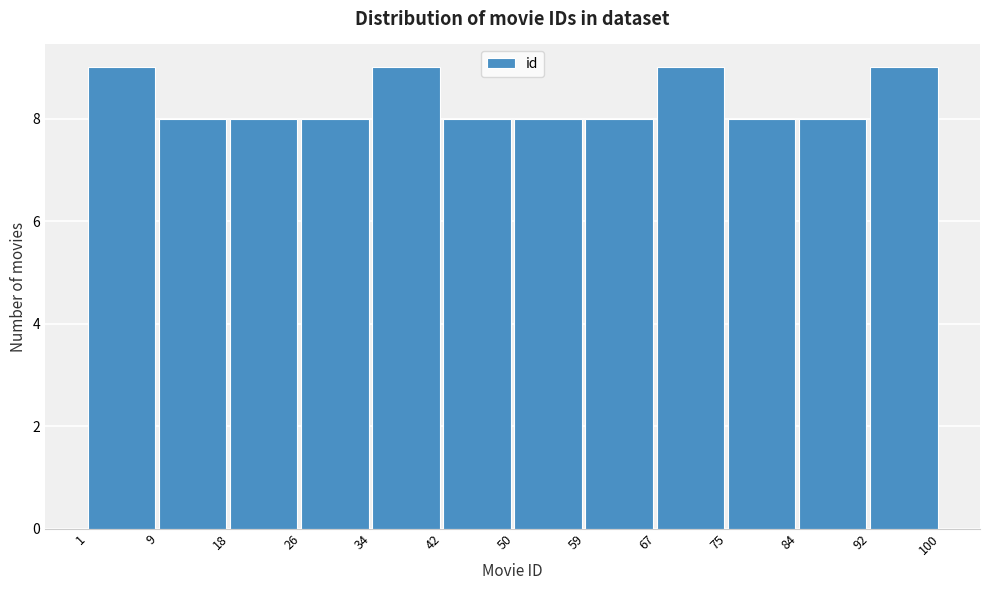

How tall is the bar that spans 84 to 92 on the x-axis? The values are not printed on the chart, so give them approximately, as read against the axis.

8